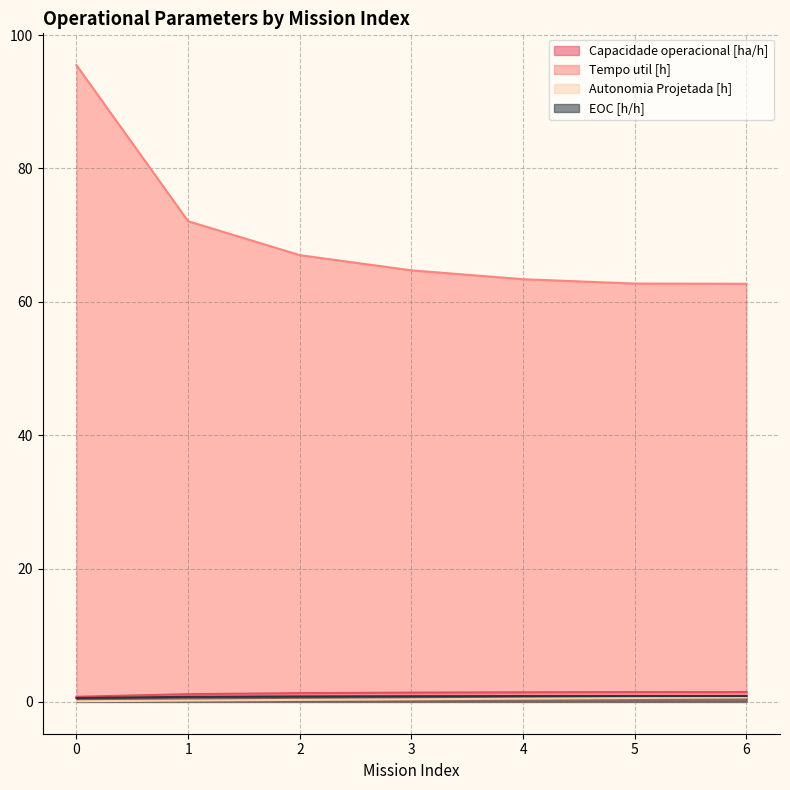

True or false: EOC [h/h] has a value of 0.9 at 4.

True